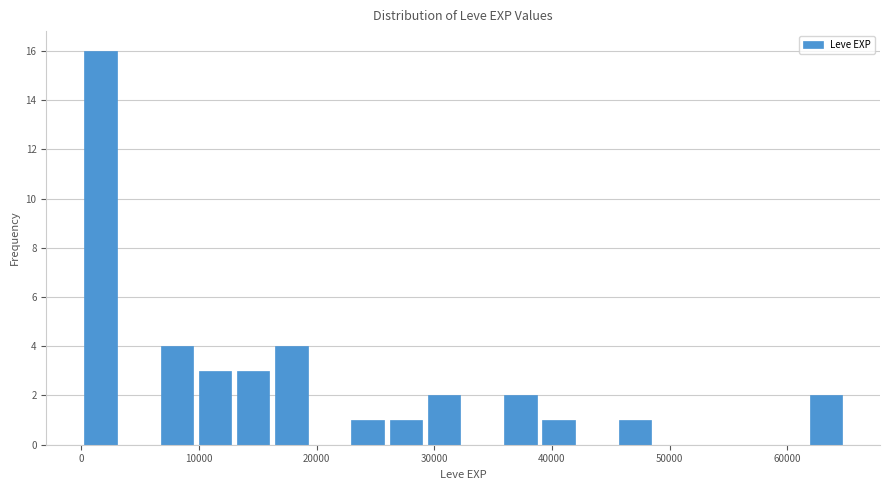

Around what value on the x-axis is the tallest bar? Give the approximate position of its centre, as read against the axis.

2000